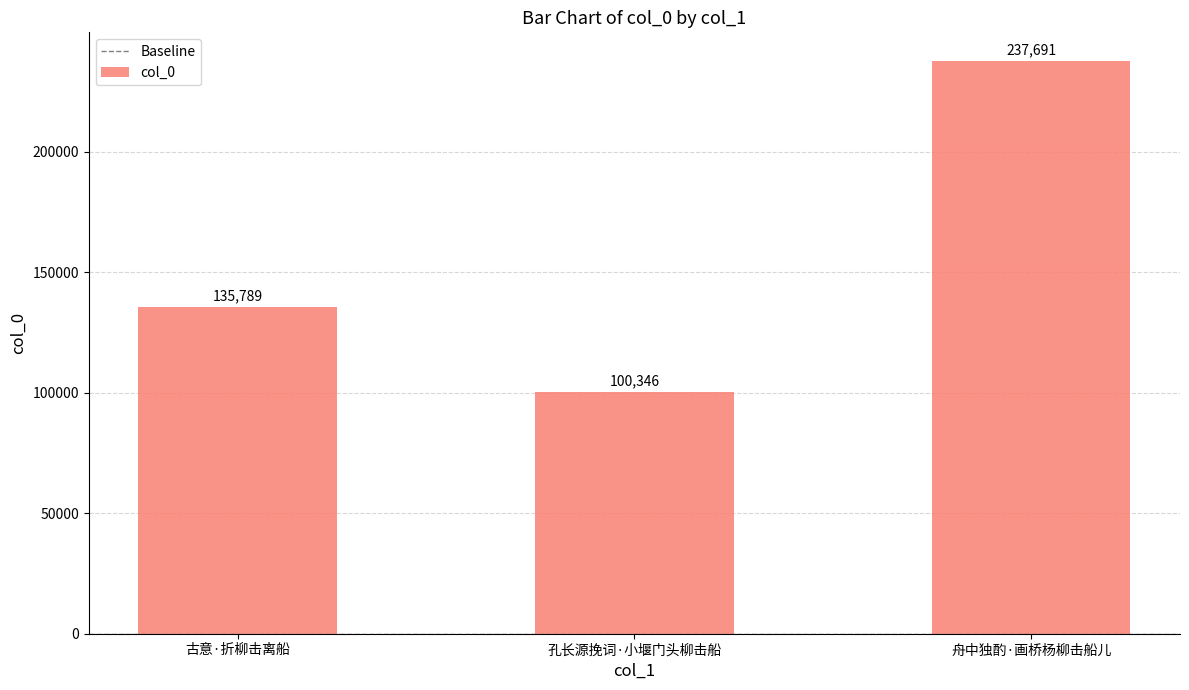

List the labels in order of value, largest first.

舟中独酌·画桥杨柳击船儿, 古意·折柳击离船, 孔长源挽词·小堰门头柳击船